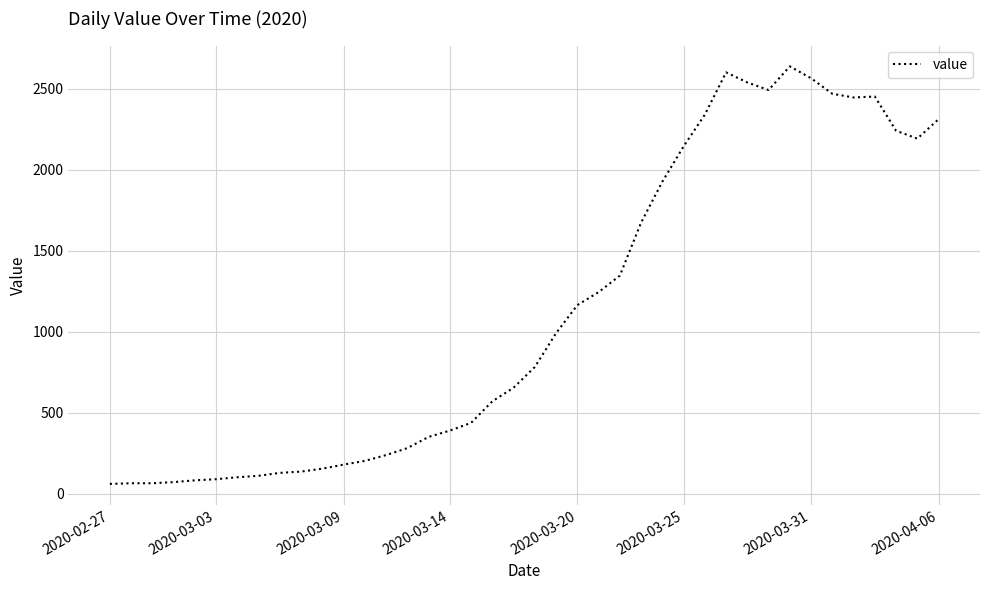

What is the smallest value displayed?

61